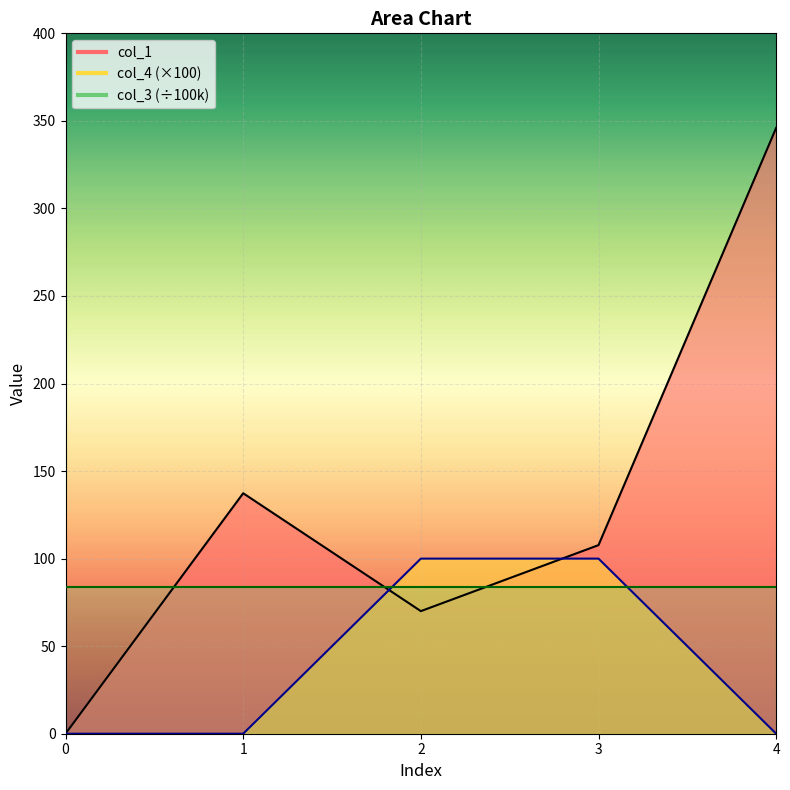

List the series in order of their peak value, lowest first.

col_3_line, col_4_line, col_1_line